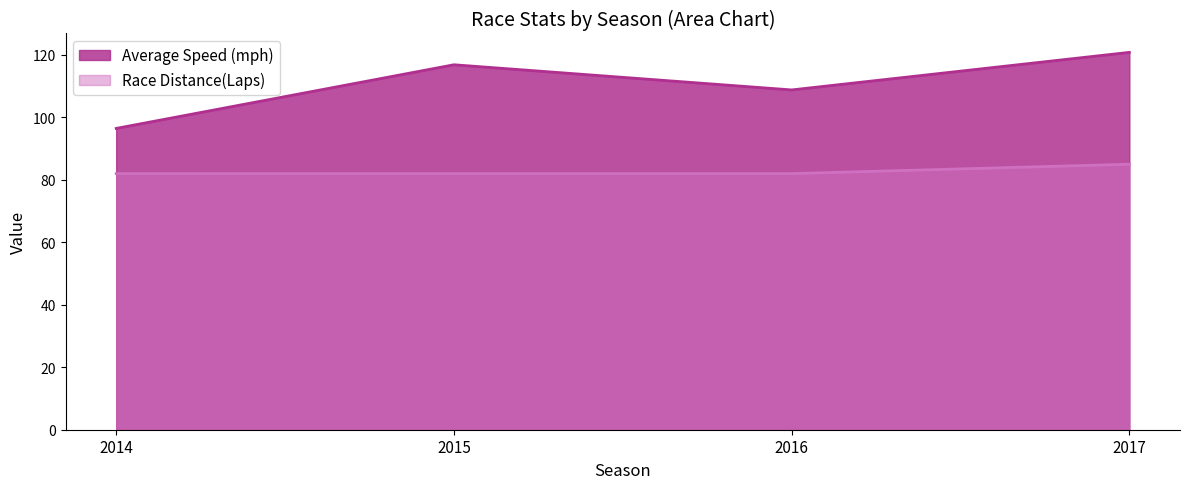

What is the difference between the Average Speed (mph) values at 2014 and 2017?

24.4